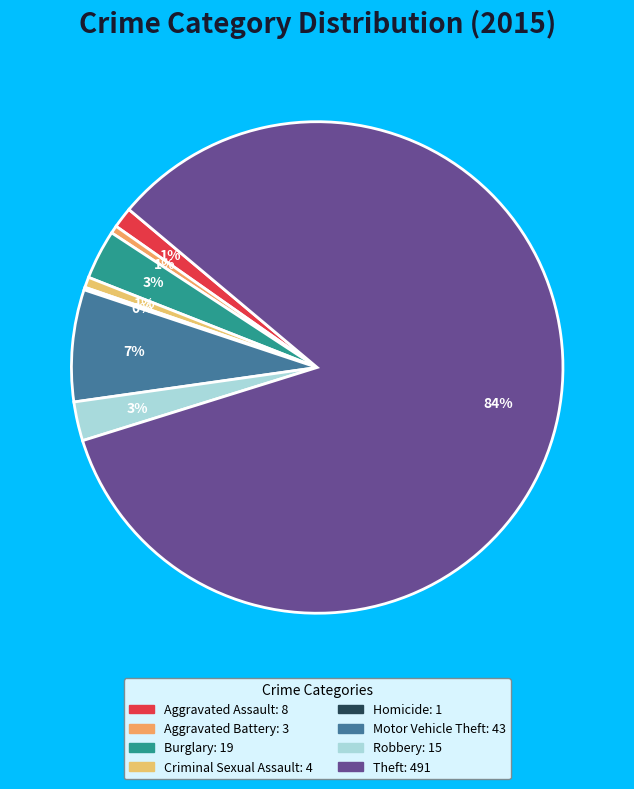

To the nearest percent, what is the average slice percentage?

12%